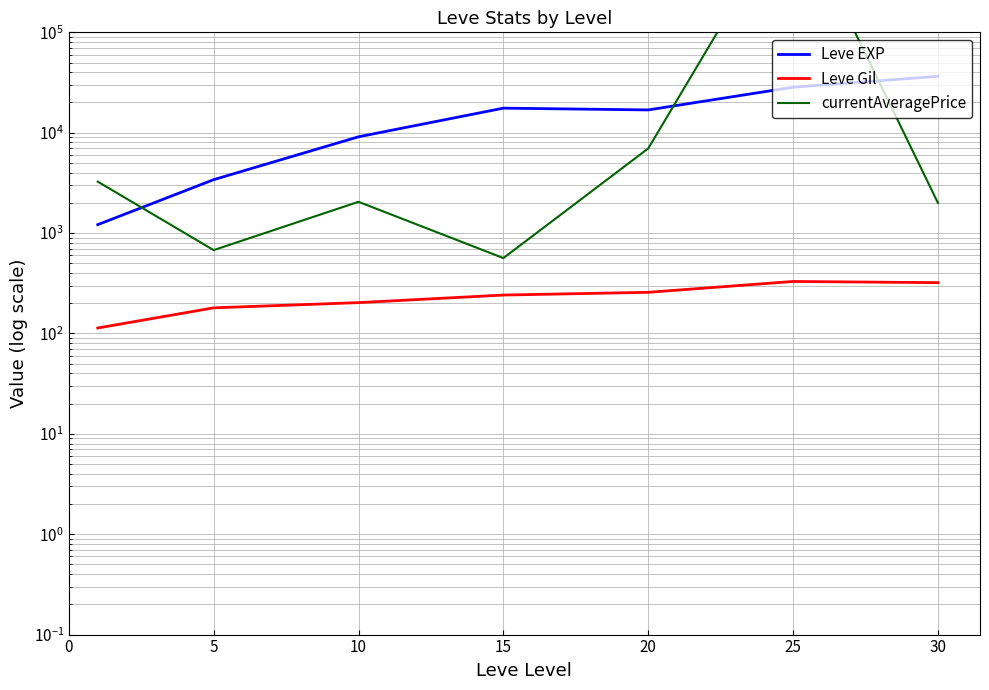

What is the value of the Leve EXP point at the 5th from the left?

16865.0